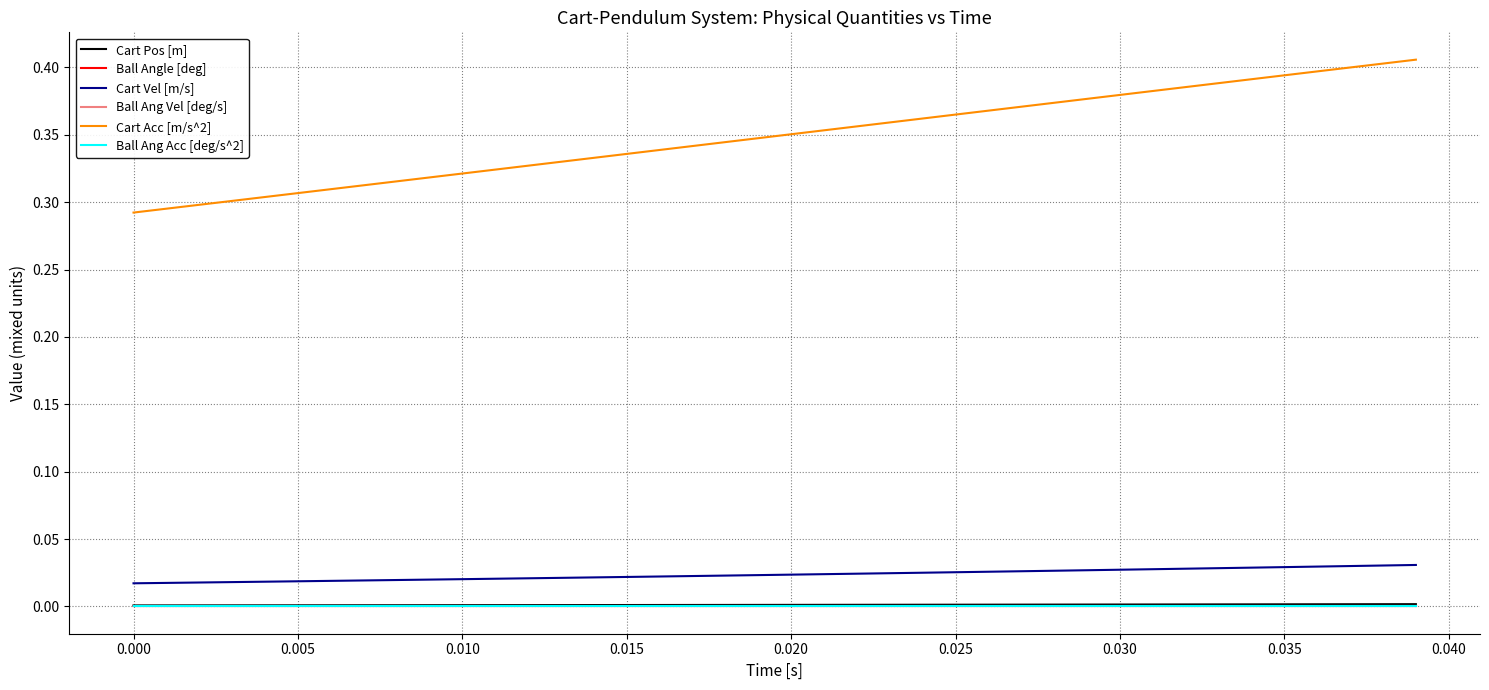

How many lines are shown in the chart?

6